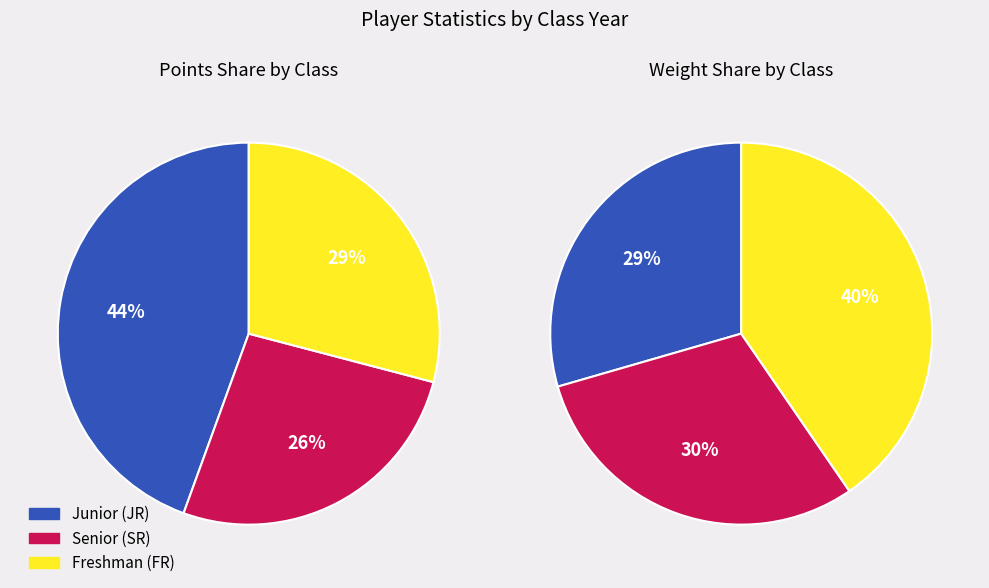

True or false: Pete Brown accounts for 15% of the total.

False